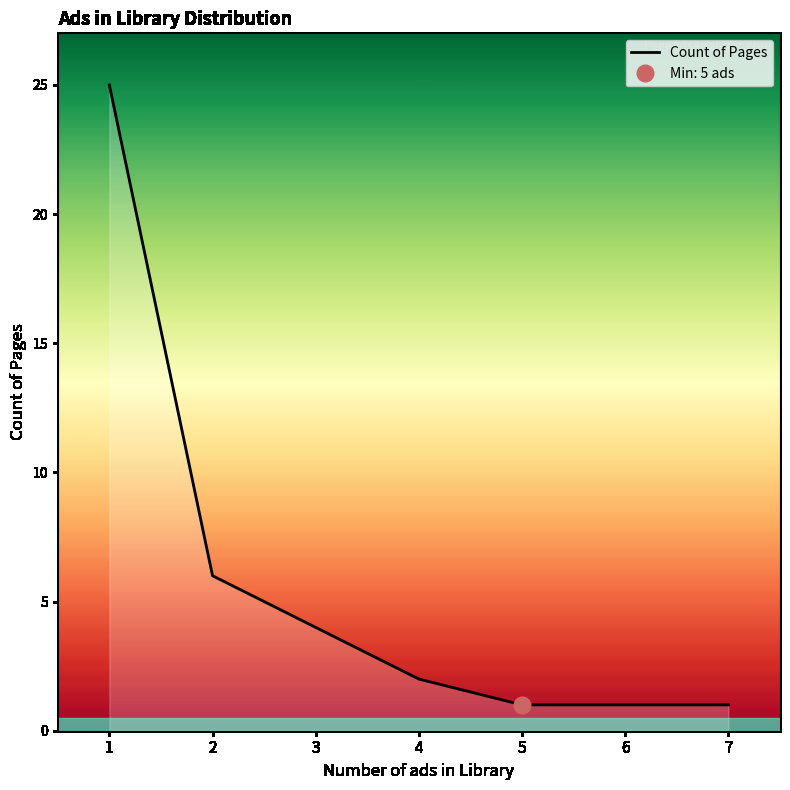

List the labels in order of value, largest first.

1, 2, 3, 4, 5, 6, 7